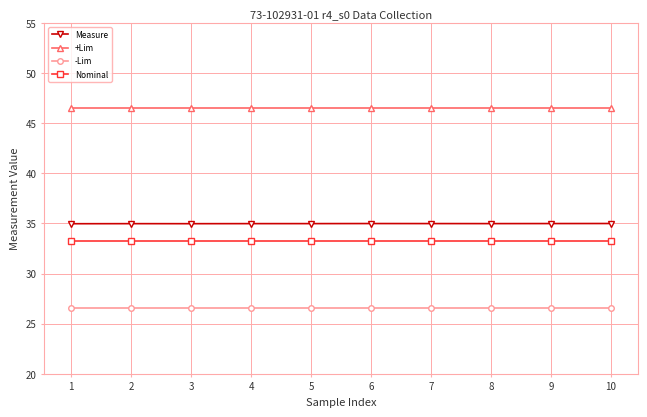

Rank the series by their maximum value, from lowest to highest.

-Lim, Nominal, Measure, +Lim